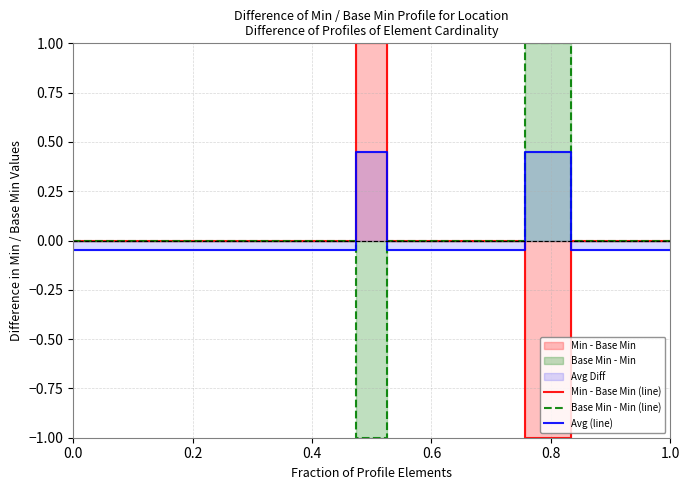

What is the minimum value for Base Min - Min (line)?

-1.0